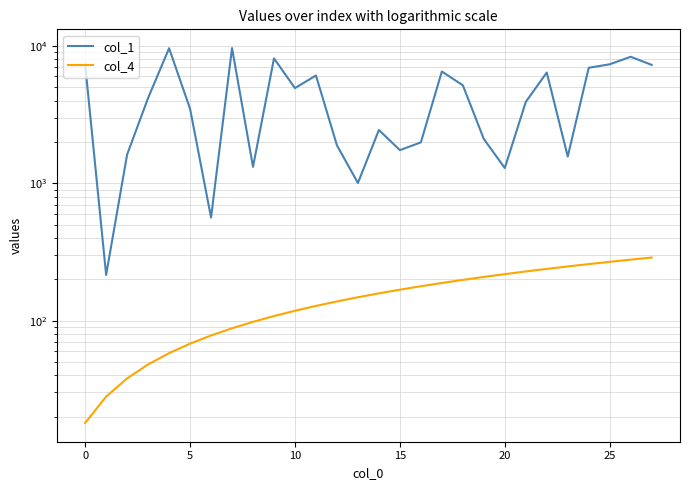

True or false: col_4 and col_1 intersect in this chart.

False